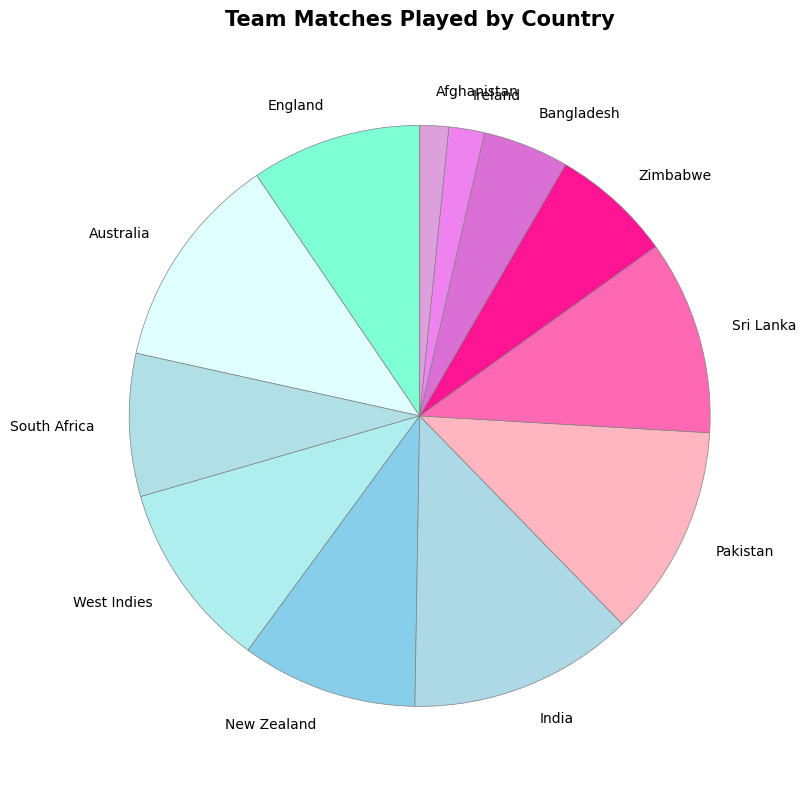

Is the sum of Bangladesh and Ireland greater than half?

No